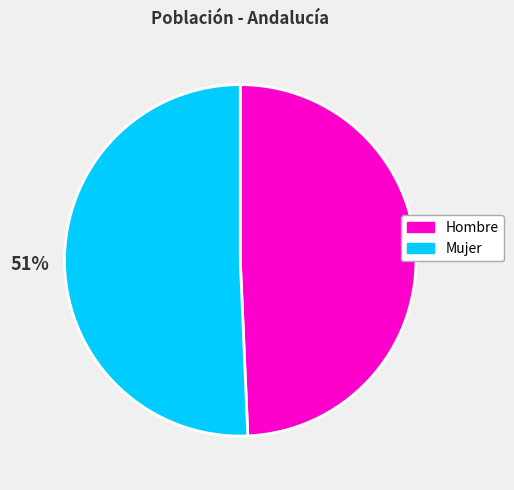

Is it true that Mujer is 40% of the pie?

False